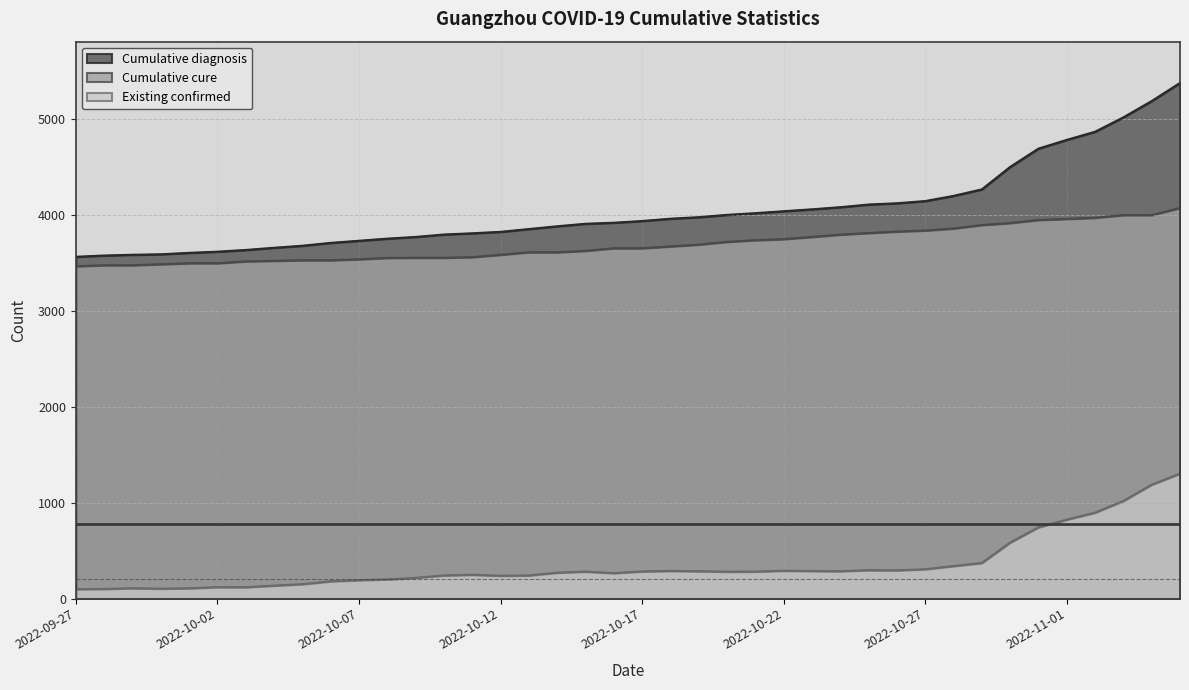

At how many categories does at least one series exceed 1104?

40